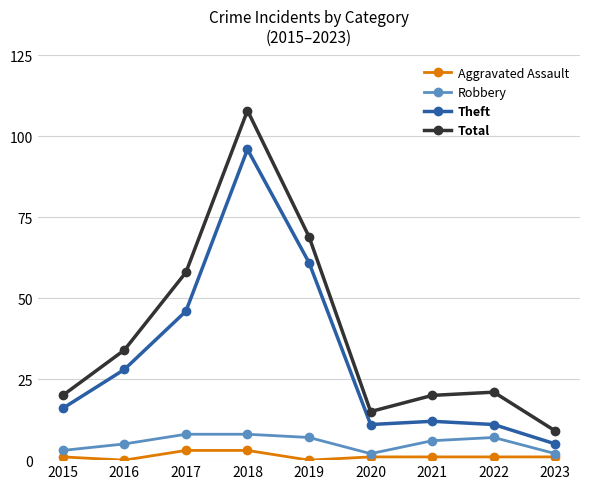

Which series changed the most between 2016 and 2017?

Total